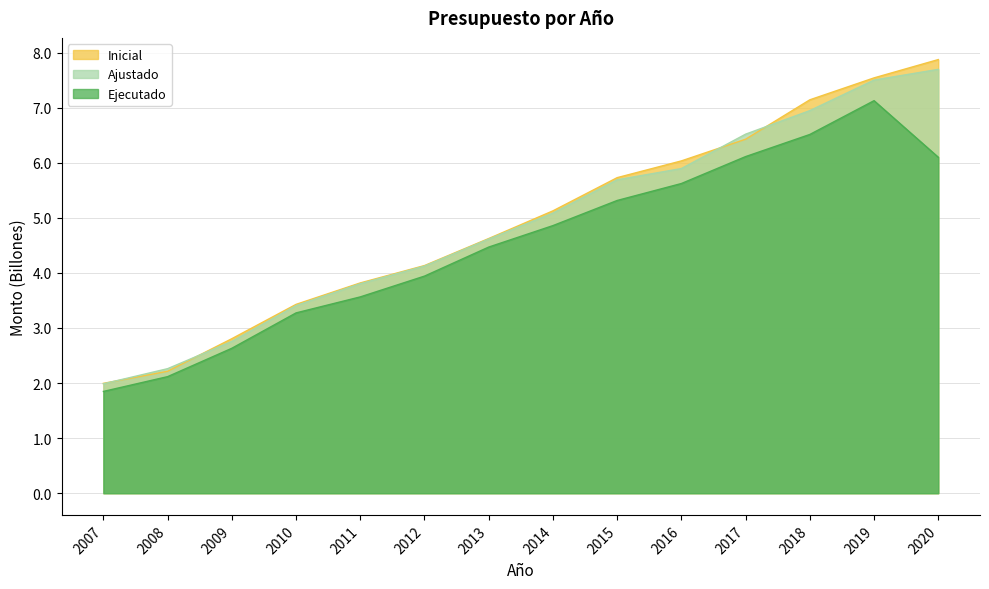

What is the minimum value for Ejecutado?

1.8